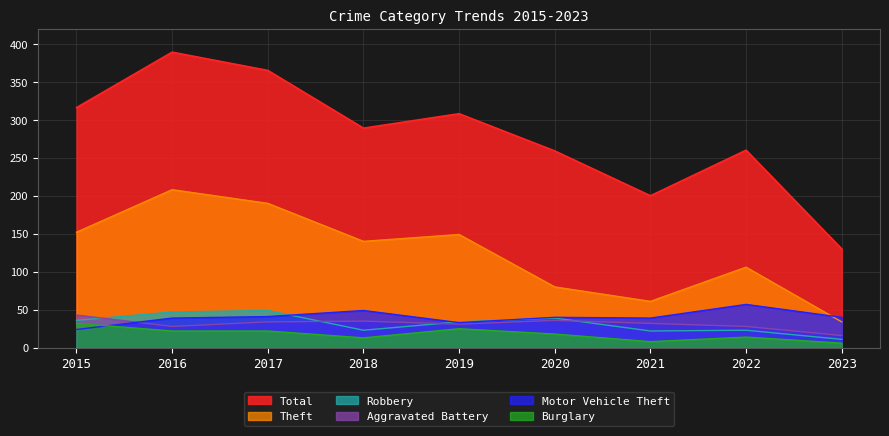

The value of Robbery at 2020 is 39. True or false?

True